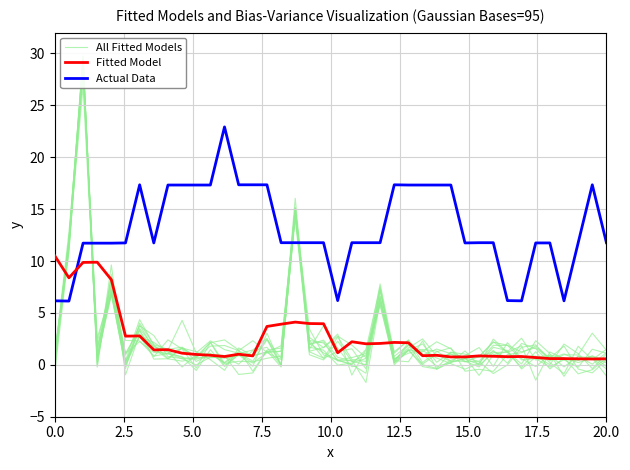

After their last crossing, which series has the higher values: Fitted Model or Actual Data?

Actual Data